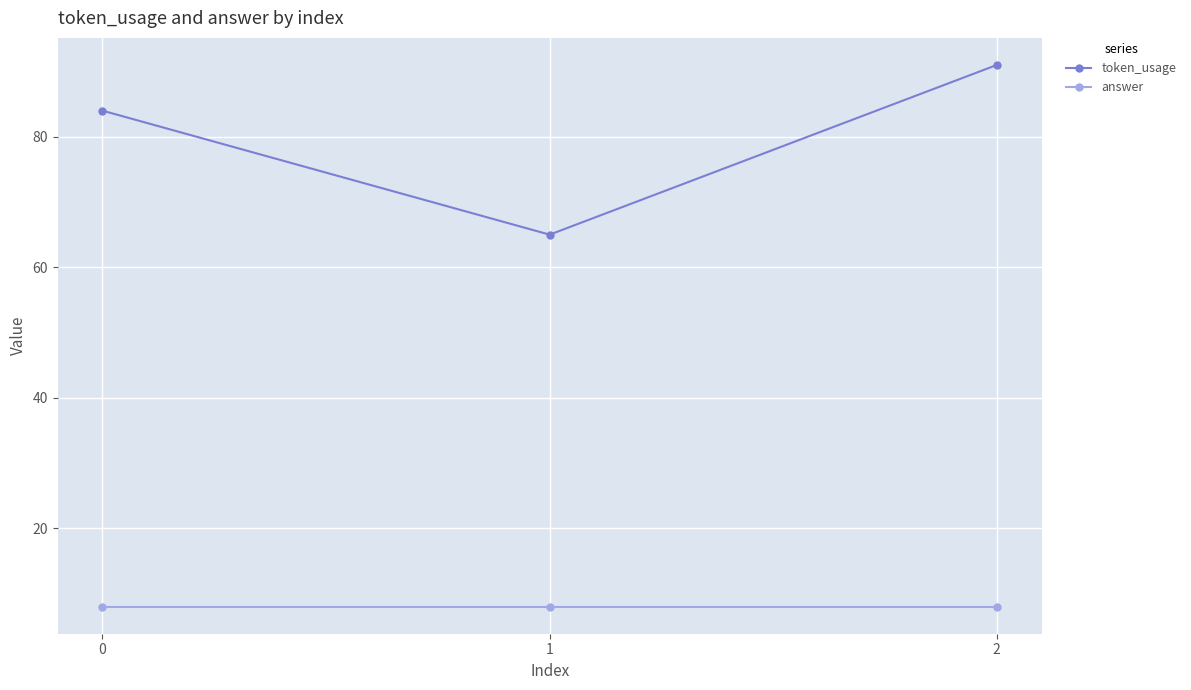

Reading right to left, transcribe all the data shown in this chart.

token_usage: 2=91	1=65	0=84
answer: 2=8	1=8	0=8